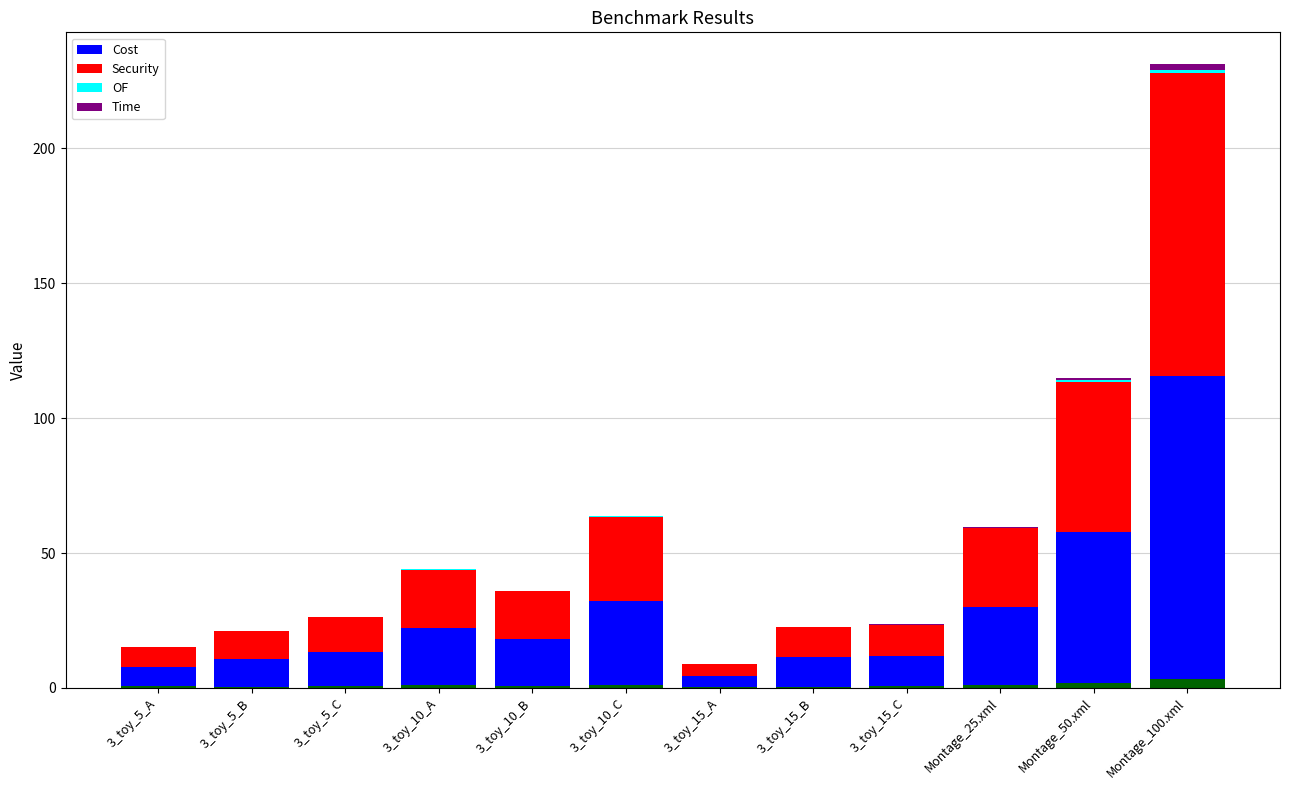

The Cost series shows 55.9 at Montage_50.xml. True or false?

True